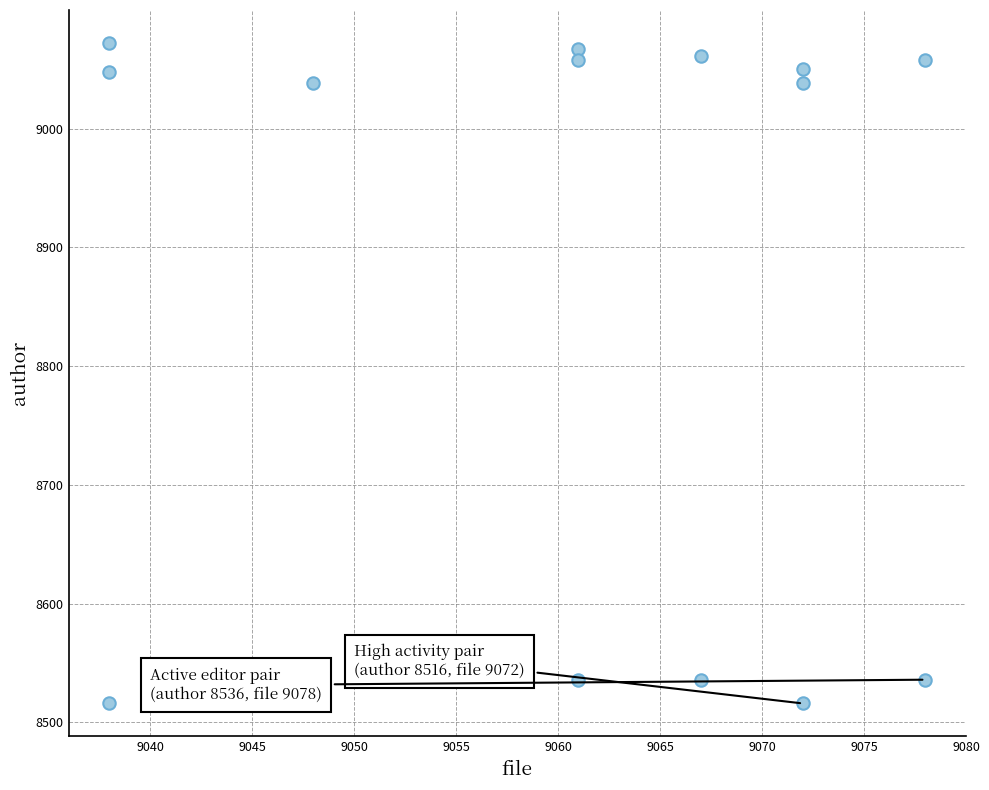

What is the range of X values (max minus min)?

40